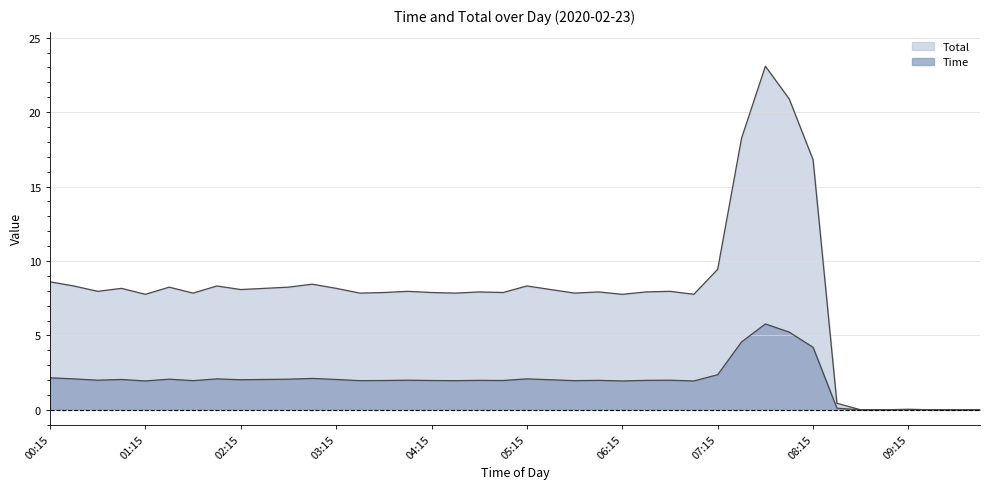

How many lines are shown in the chart?

2